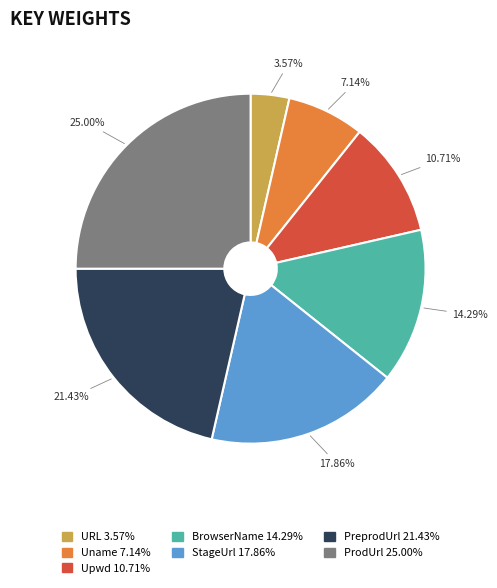

Is there a majority slice in this chart?

No